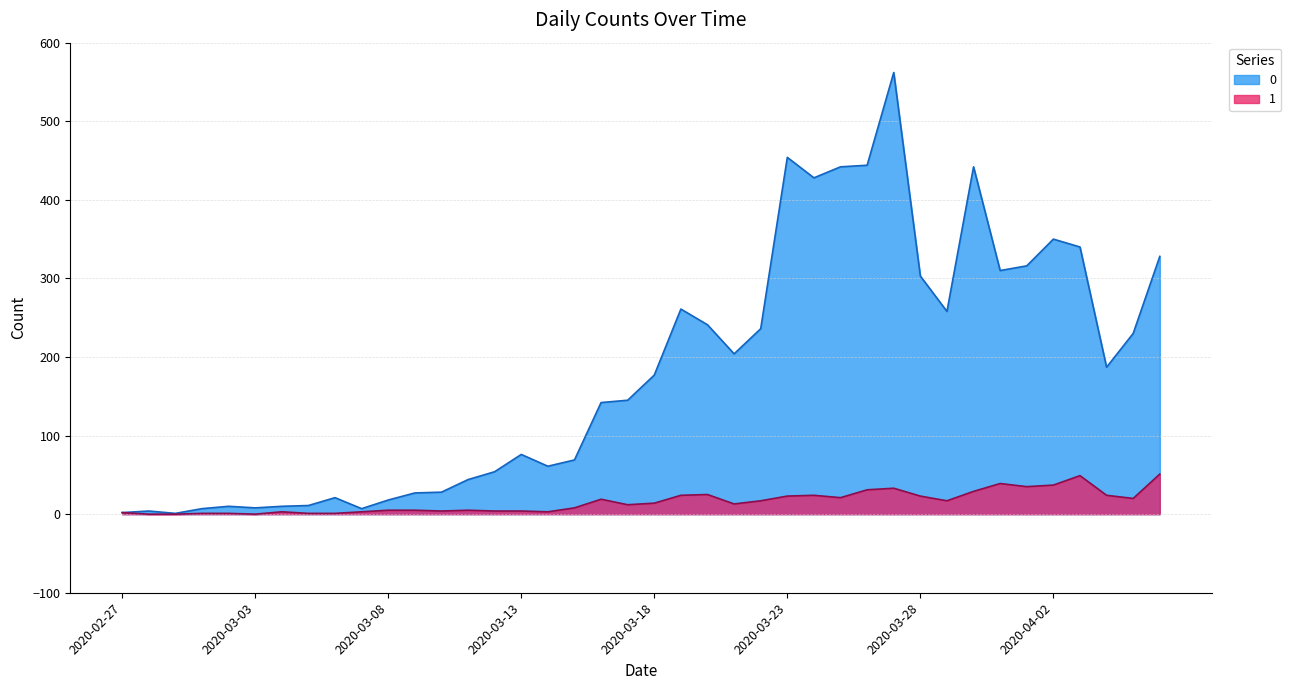

List the series in order of their overall mean, highest first.

0, 1